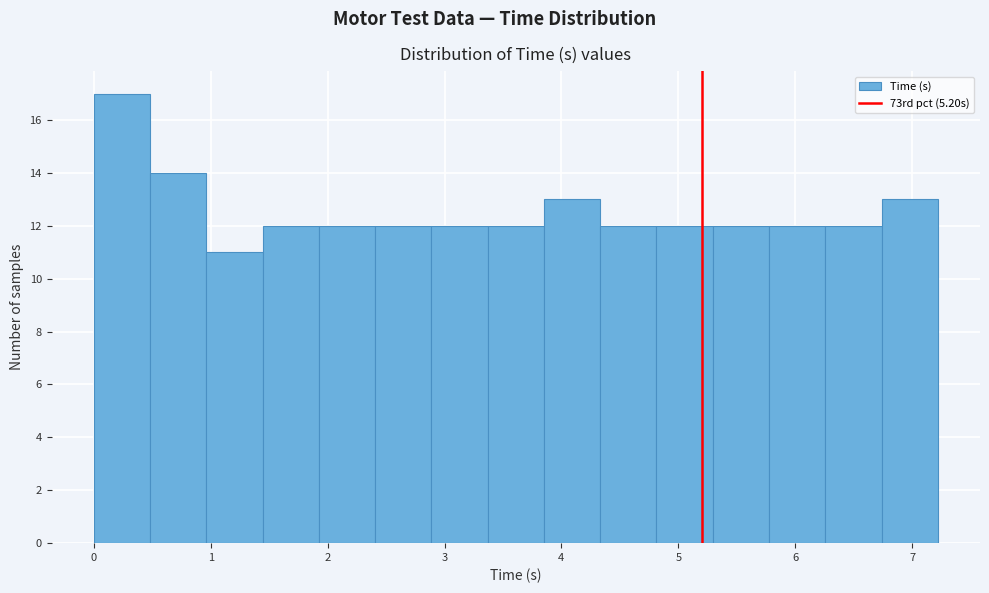

Reading left to right, transcribe this chart: for each bar, give the range it covers on the x-axis and its height. Neither the bar edges nor the heights are printed on the chart, so give them approximately, as read against the axes.

0.0 to 0.5: 17
0.5 to 1.0: 14
1.0 to 1.4: 11
1.4 to 1.9: 12
1.9 to 2.4: 12
2.4 to 2.9: 12
2.9 to 3.4: 12
3.4 to 3.9: 12
3.9 to 4.3: 13
4.3 to 4.8: 12
4.8 to 5.3: 12
5.3 to 5.8: 12
5.8 to 6.3: 12
6.3 to 6.7: 12
6.7 to 7.2: 13